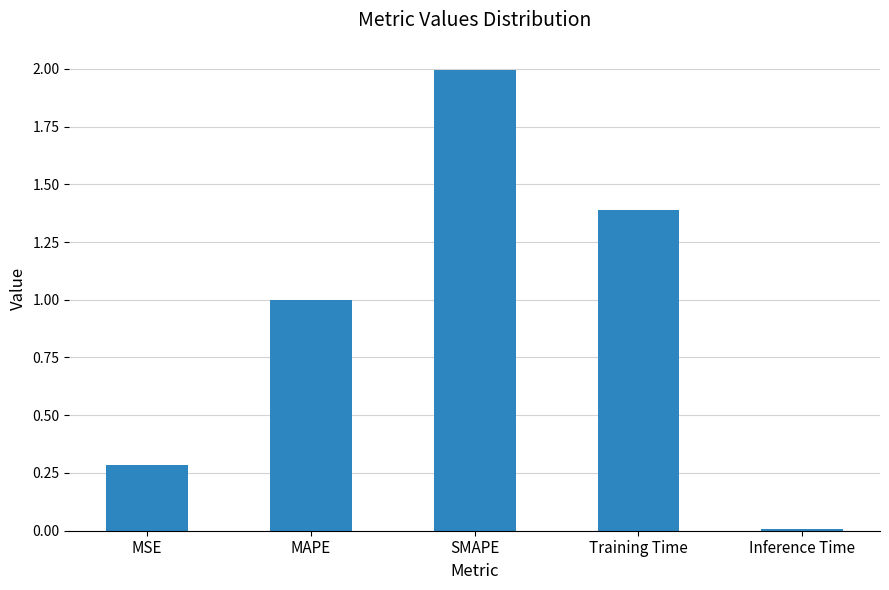

What is the change in value from SMAPE to Inference Time?

-2.0